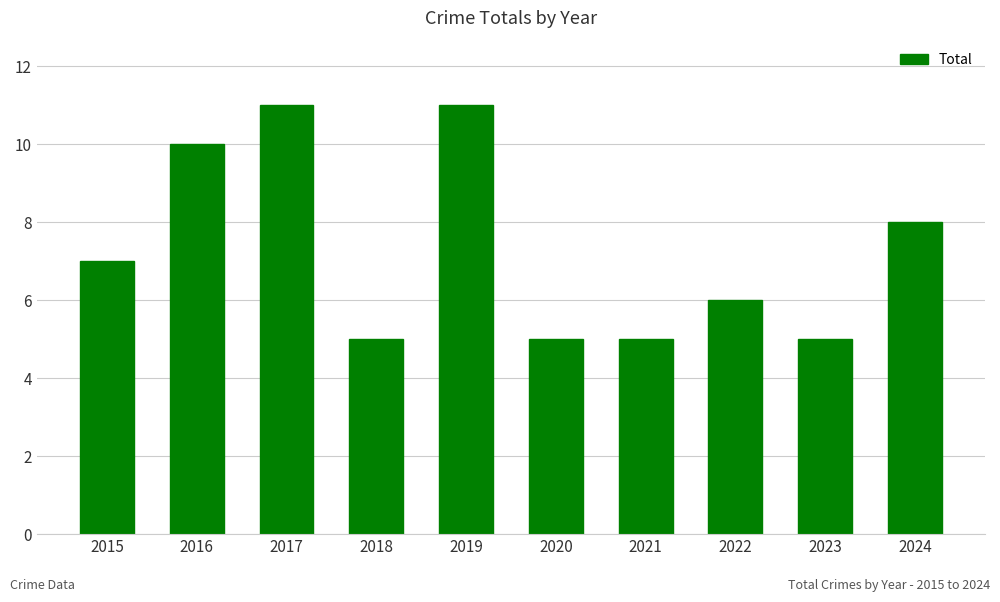

What is the difference between the maximum and minimum values?

6